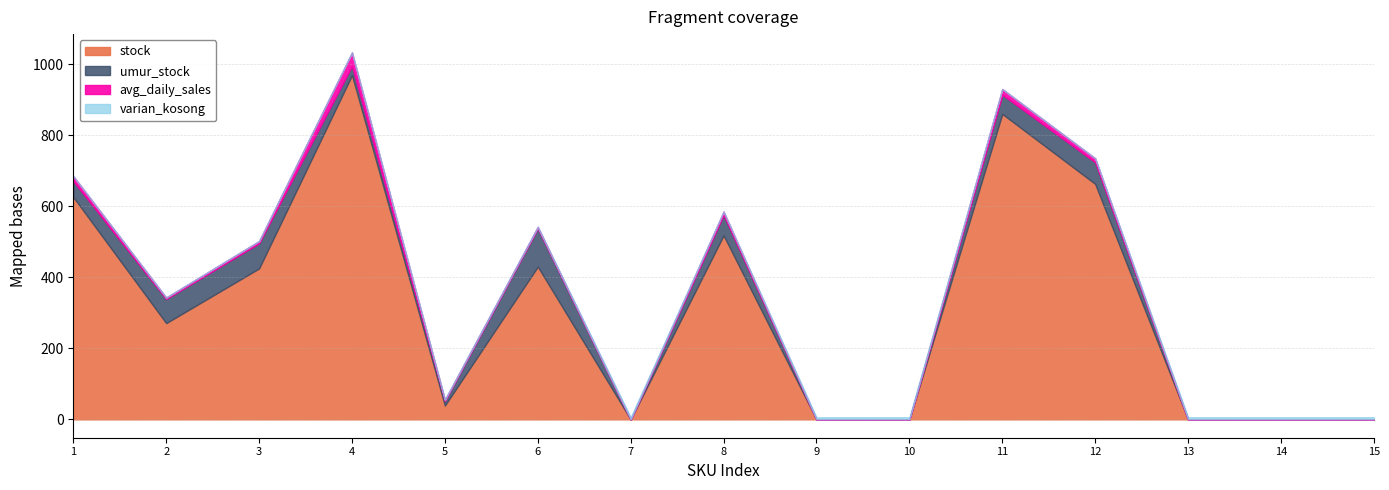

How many interior local peaks does the umur_stock series have?

4